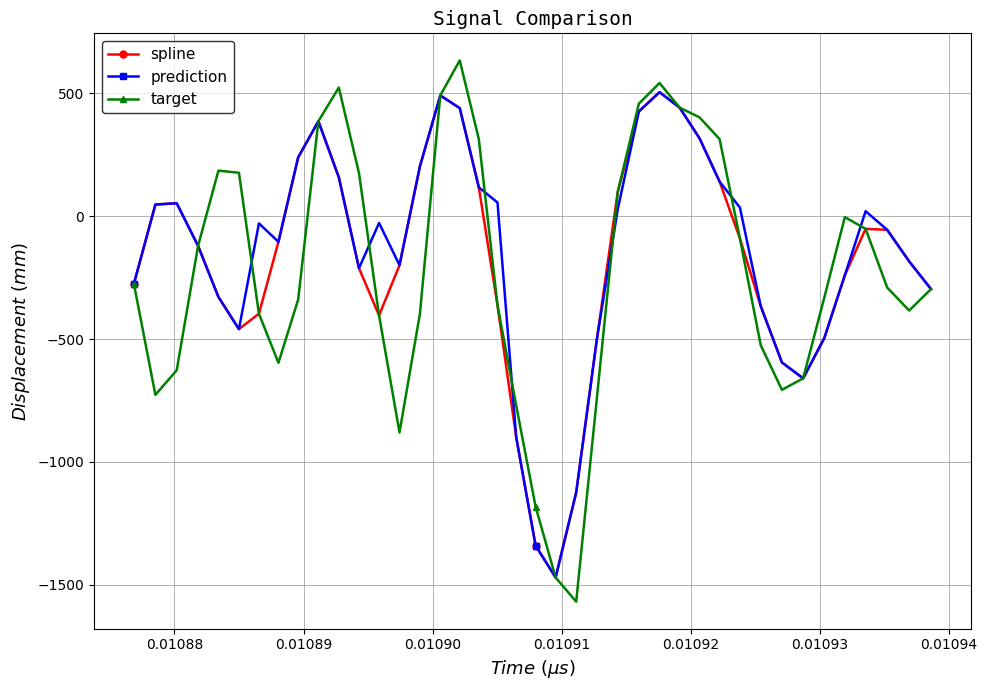

True or false: target has more than 0 interior local peaks.

True